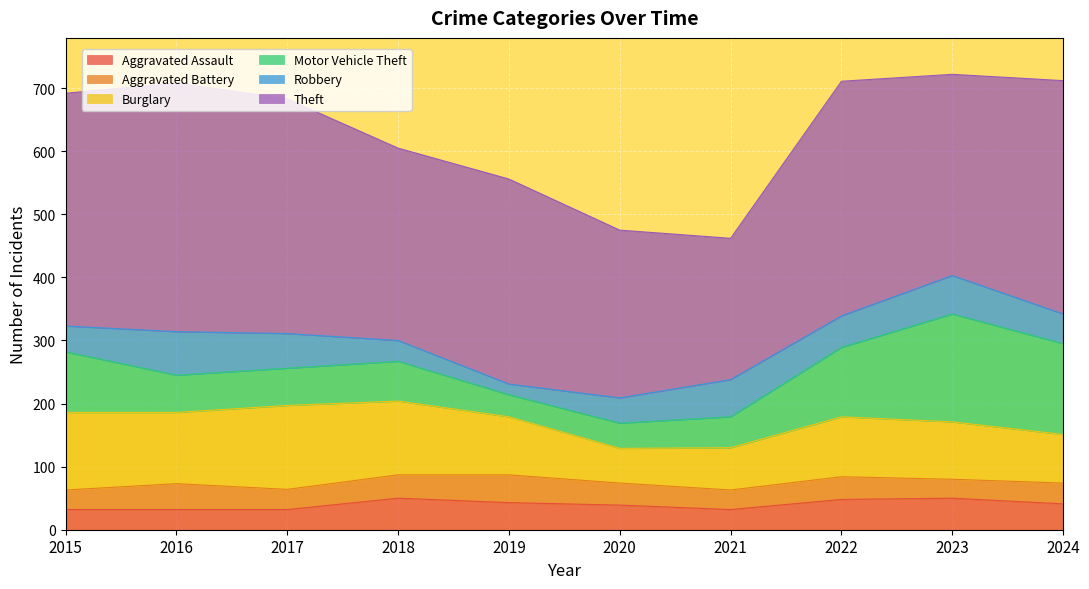

Count the number of categories in the chart.

10